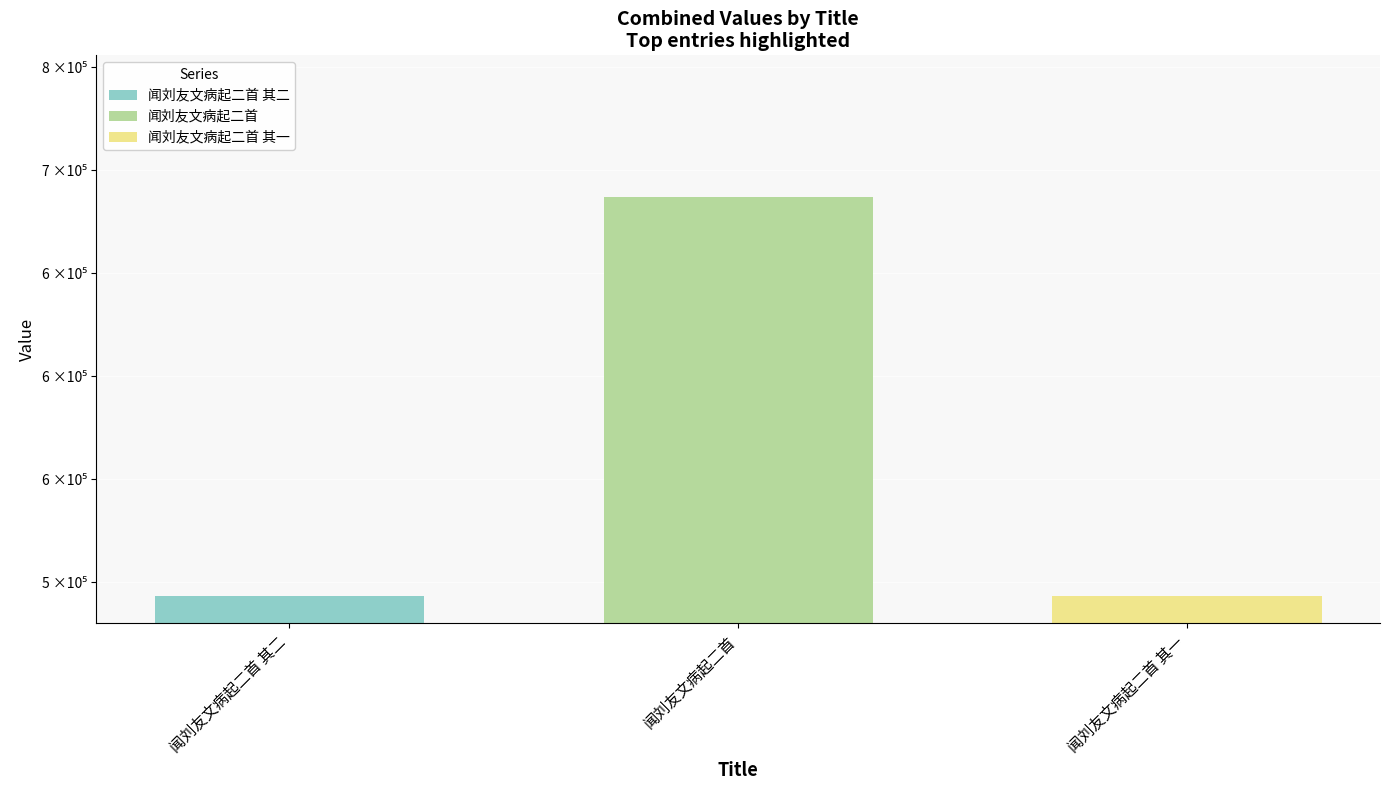

What is the minimum value shown in the chart?

493223